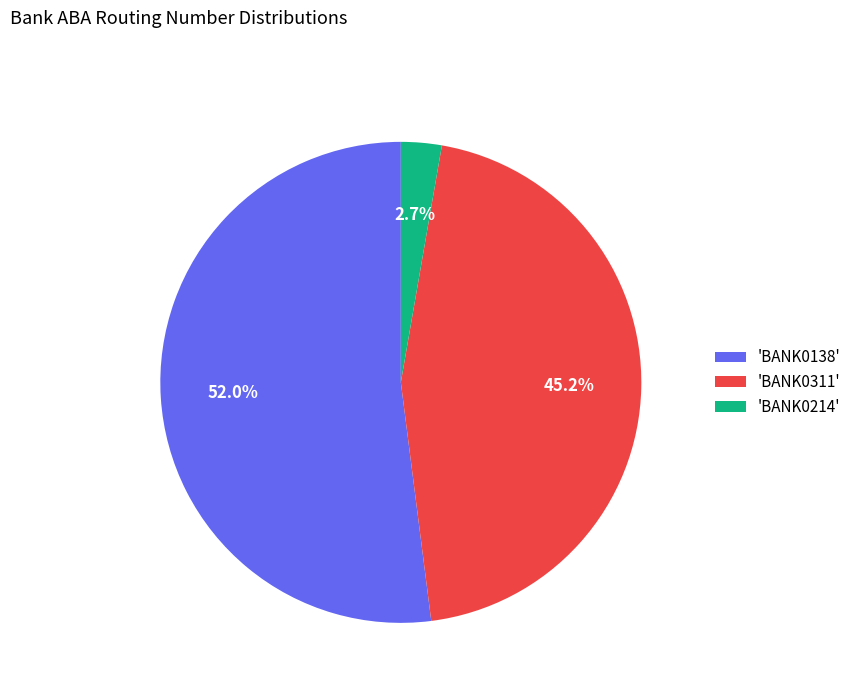

What portion of the pie excludes 'BANK0214'?

97.3%